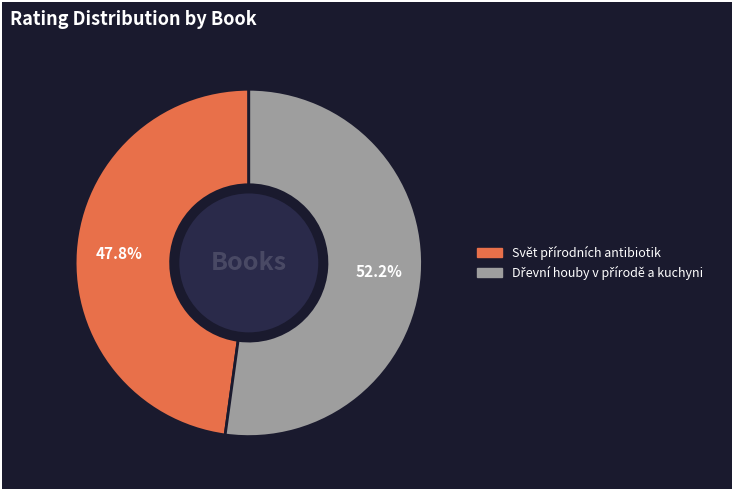

Does any single category account for the majority?

Yes